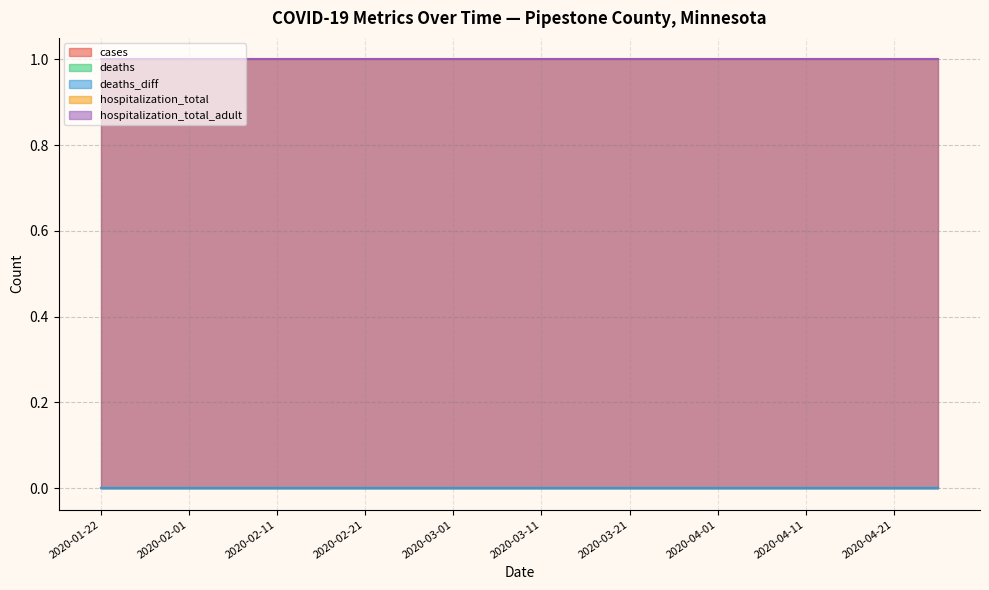

Reading left to right, list all the values displayed in this chart.

cases: 2020-01-22=0	2020-01-27=0	2020-02-01=0	2020-02-06=0	2020-02-11=0	2020-02-16=0	2020-02-21=0	2020-02-26=0	2020-03-01=0	2020-03-06=0	2020-03-11=0	2020-03-16=0	2020-03-21=0	2020-03-26=0	2020-04-01=0	2020-04-06=0	2020-04-11=0	2020-04-16=0	2020-04-21=0	2020-04-26=0
deaths: 2020-01-22=0	2020-01-27=0	2020-02-01=0	2020-02-06=0	2020-02-11=0	2020-02-16=0	2020-02-21=0	2020-02-26=0	2020-03-01=0	2020-03-06=0	2020-03-11=0	2020-03-16=0	2020-03-21=0	2020-03-26=0	2020-04-01=0	2020-04-06=0	2020-04-11=0	2020-04-16=0	2020-04-21=0	2020-04-26=0
deaths_diff: 2020-01-22=0	2020-01-27=0	2020-02-01=0	2020-02-06=0	2020-02-11=0	2020-02-16=0	2020-02-21=0	2020-02-26=0	2020-03-01=0	2020-03-06=0	2020-03-11=0	2020-03-16=0	2020-03-21=0	2020-03-26=0	2020-04-01=0	2020-04-06=0	2020-04-11=0	2020-04-16=0	2020-04-21=0	2020-04-26=0
hospitalization_total: 2020-01-22=1	2020-01-27=1	2020-02-01=1	2020-02-06=1	2020-02-11=1	2020-02-16=1	2020-02-21=1	2020-02-26=1	2020-03-01=1	2020-03-06=1	2020-03-11=1	2020-03-16=1	2020-03-21=1	2020-03-26=1	2020-04-01=1	2020-04-06=1	2020-04-11=1	2020-04-16=1	2020-04-21=1	2020-04-26=1
hospitalization_total_adult: 2020-01-22=1	2020-01-27=1	2020-02-01=1	2020-02-06=1	2020-02-11=1	2020-02-16=1	2020-02-21=1	2020-02-26=1	2020-03-01=1	2020-03-06=1	2020-03-11=1	2020-03-16=1	2020-03-21=1	2020-03-26=1	2020-04-01=1	2020-04-06=1	2020-04-11=1	2020-04-16=1	2020-04-21=1	2020-04-26=1